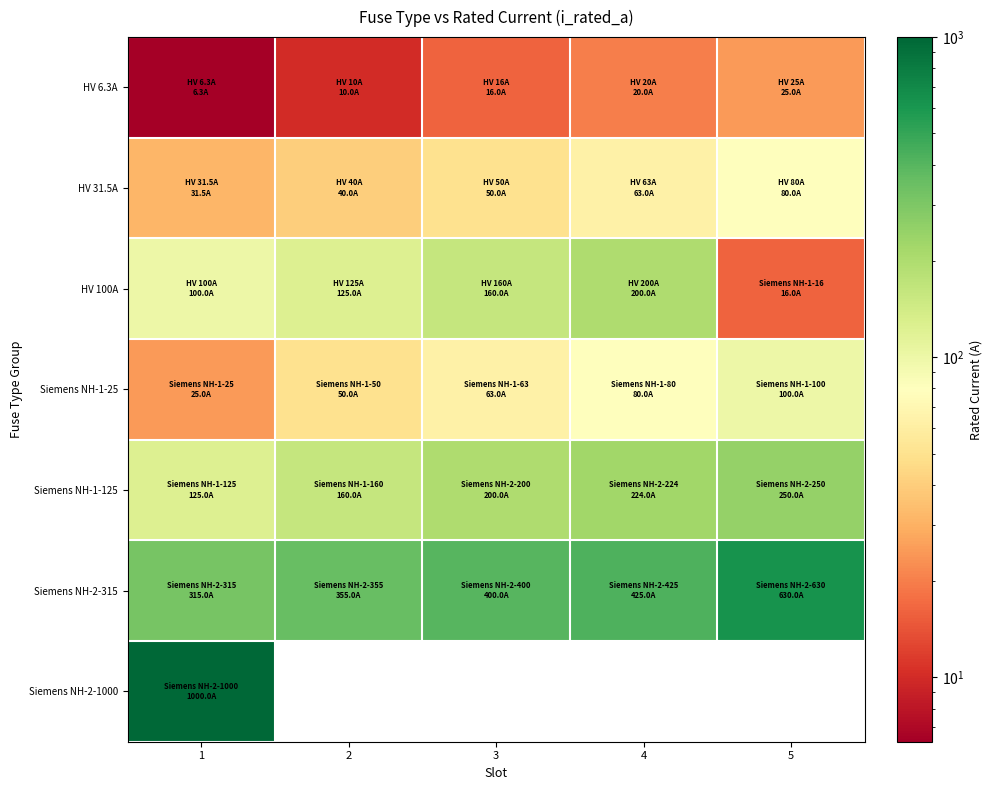

Where does the HV 31.5A series first go above 50?

4